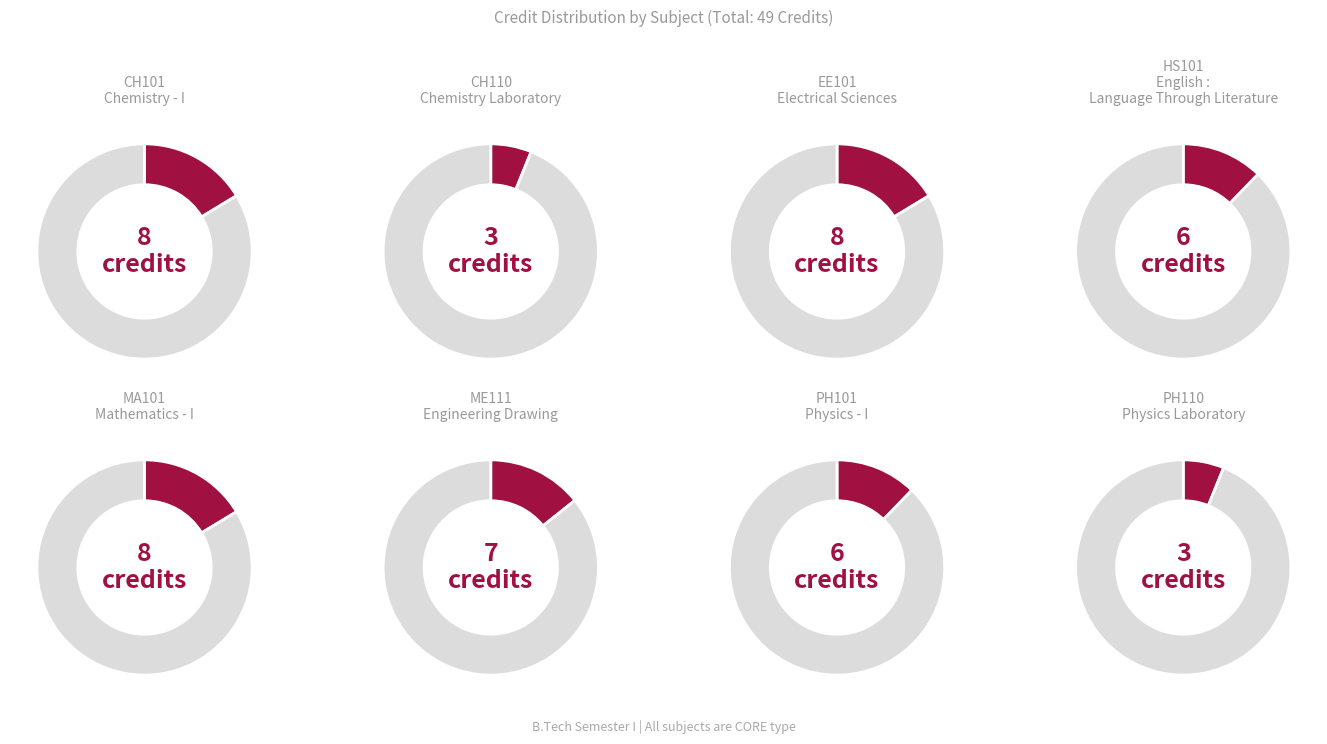

Is it true that Chemistry - I is 21% of the pie?

False